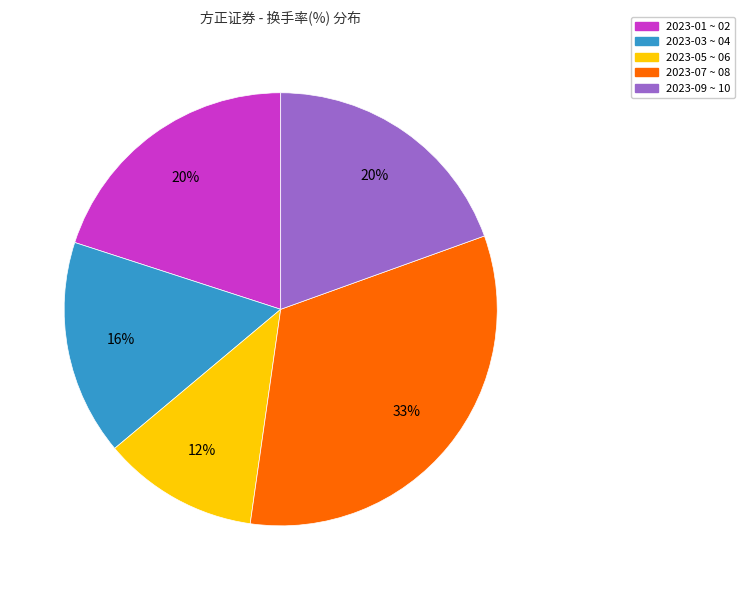

To the nearest percent, what is the average slice percentage?

20%